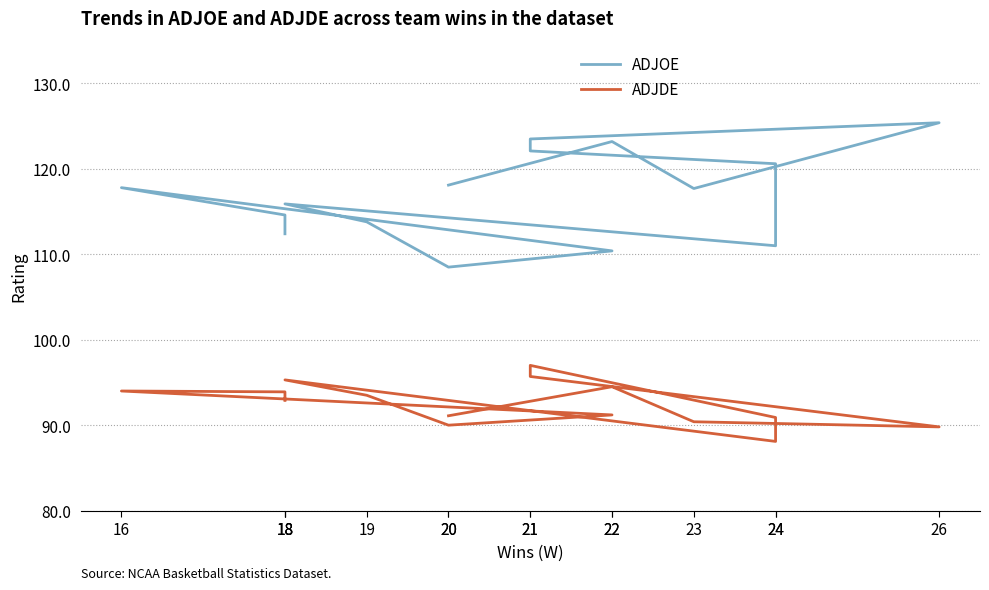

What are all the series names shown in the legend?

ADJOE, ADJDE